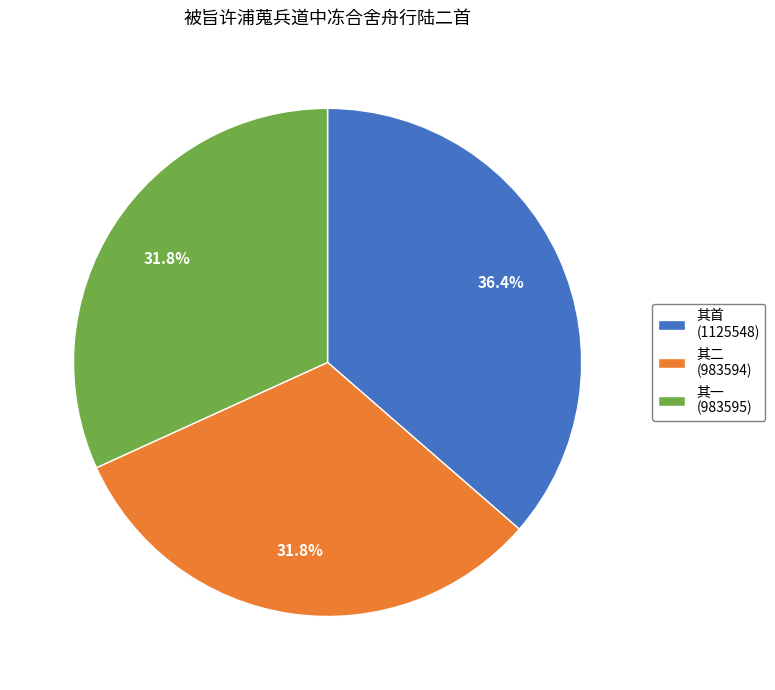

What is the largest slice in the pie chart?

其首 (1125548)